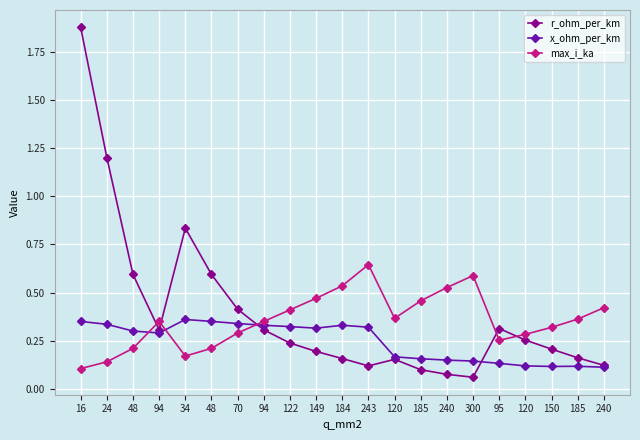

Reading right to left, transcribe all the data shown in this chart.

r_ohm_per_km: 0.1	0.2	0.2	0.3	0.3	0.1	0.1	0.1	0.2	0.1	0.2	0.2	0.2	0.3	0.4	0.6	0.8	0.3	0.6	1.2	1.9
x_ohm_per_km: 0.1	0.1	0.1	0.1	0.1	0.1	0.1	0.2	0.2	0.3	0.3	0.3	0.3	0.3	0.3	0.3	0.4	0.3	0.3	0.3	0.3
max_i_ka: 0.4	0.4	0.3	0.3	0.3	0.6	0.5	0.5	0.4	0.6	0.5	0.5	0.4	0.3	0.3	0.2	0.2	0.3	0.2	0.1	0.1